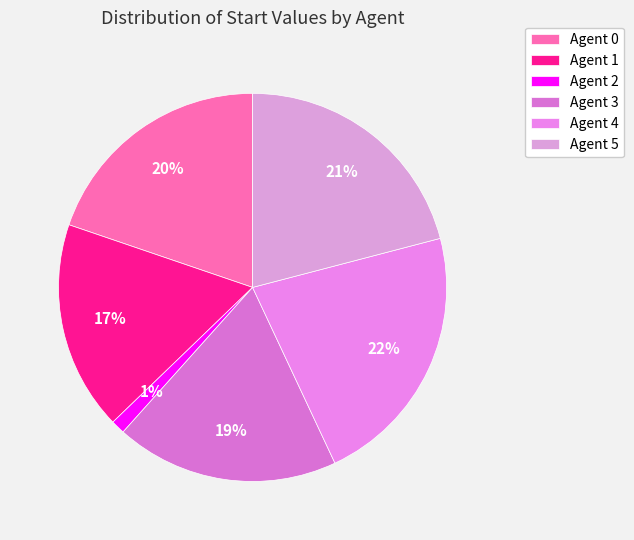

What is the largest slice in the pie chart?

Agent 4